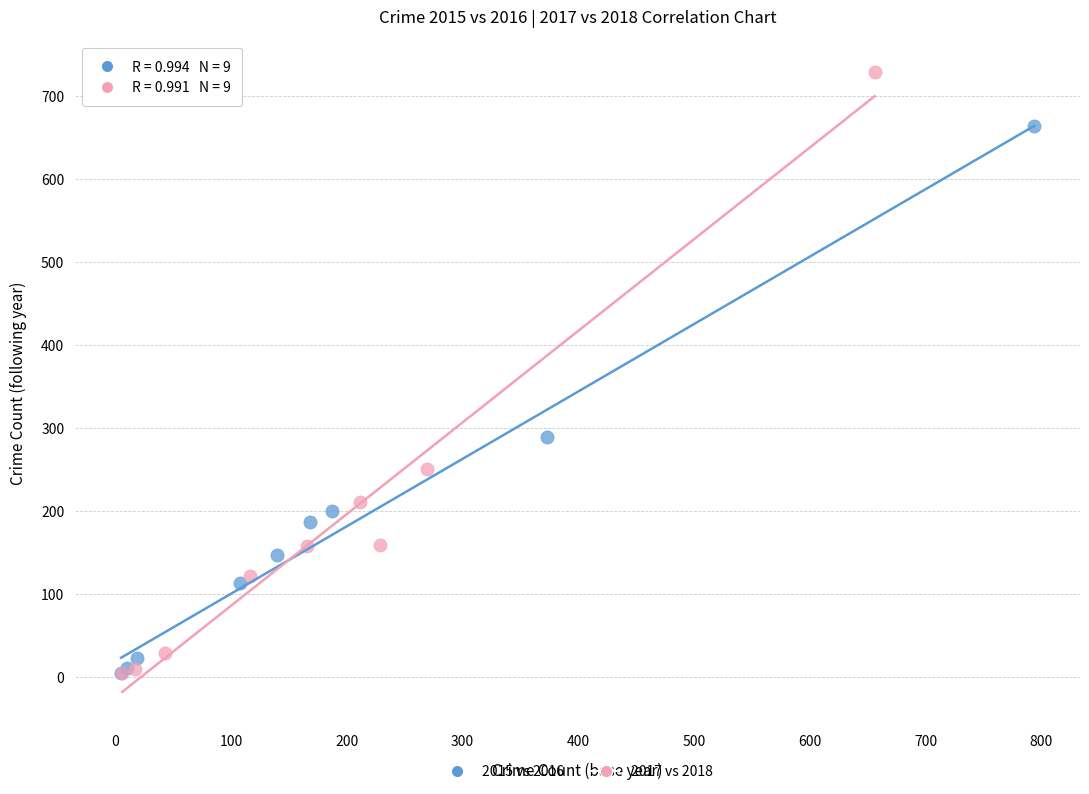

Which series has the largest Y range (max minus min)?

2017 vs 2018